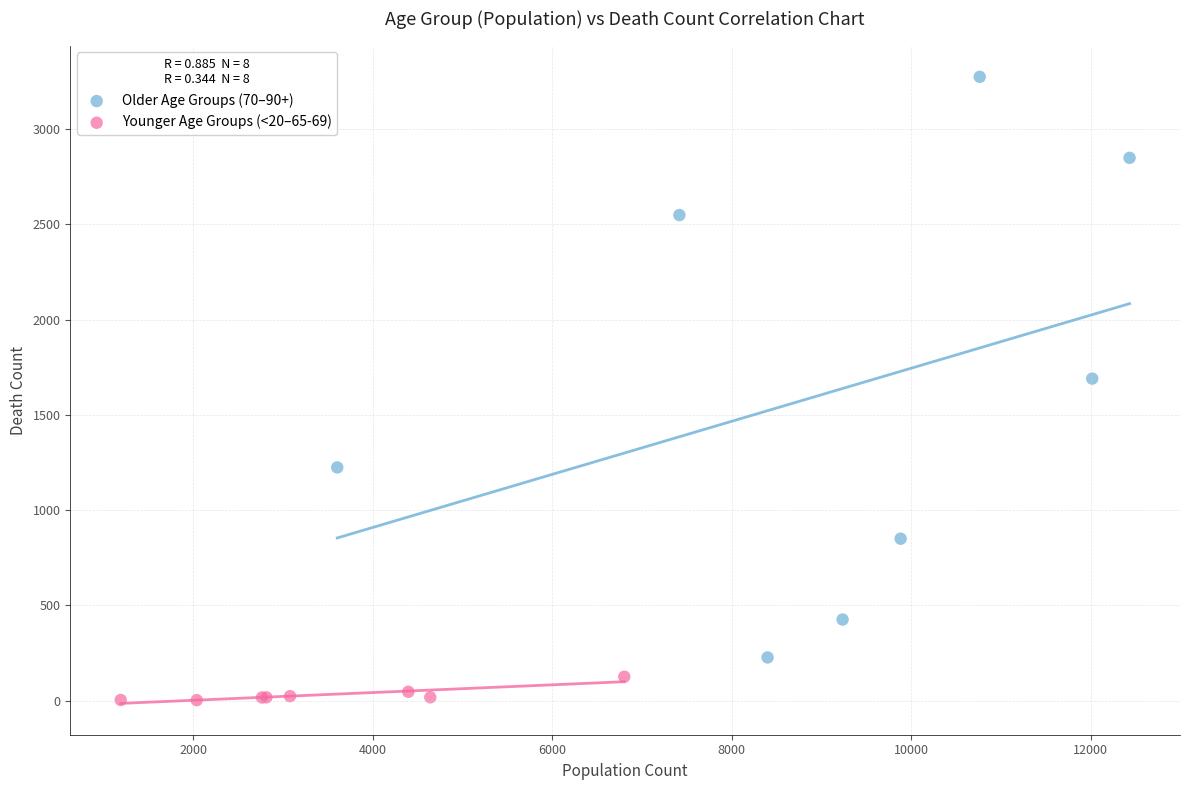

Which series contains the lowest Y value?

Younger Age Groups (<20–65-69)